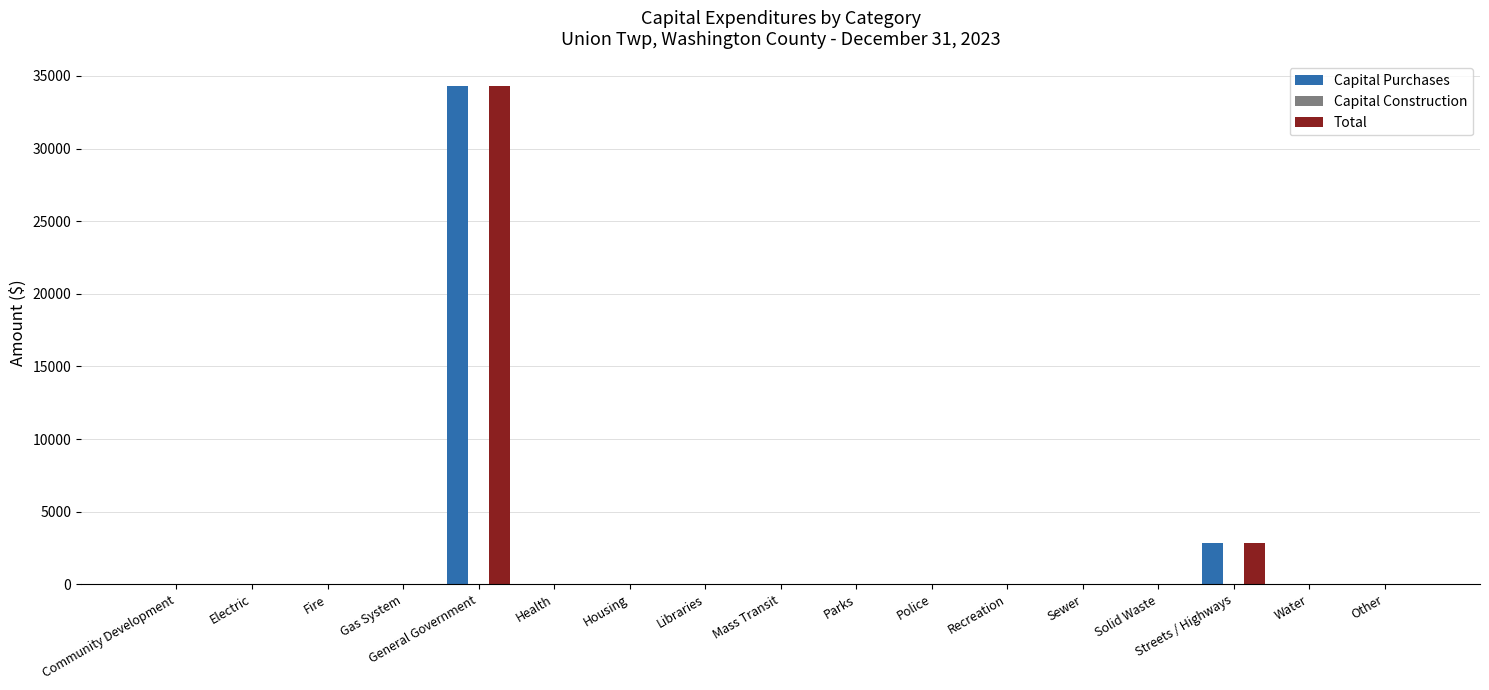

Which label corresponds to the largest value in the chart?

General Government